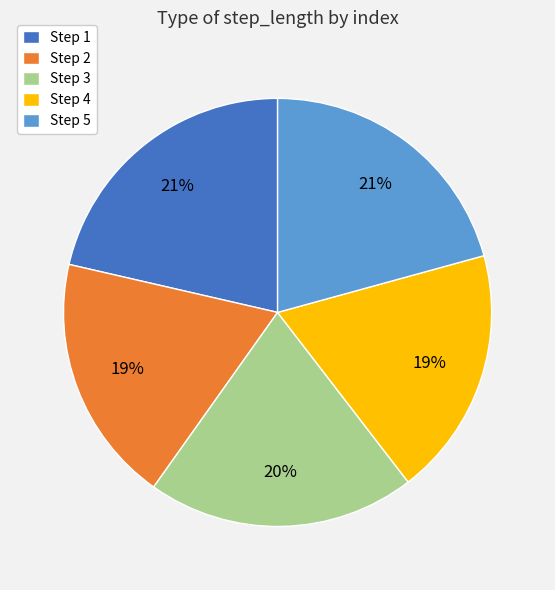

Is Step 2 the majority of the pie?

No